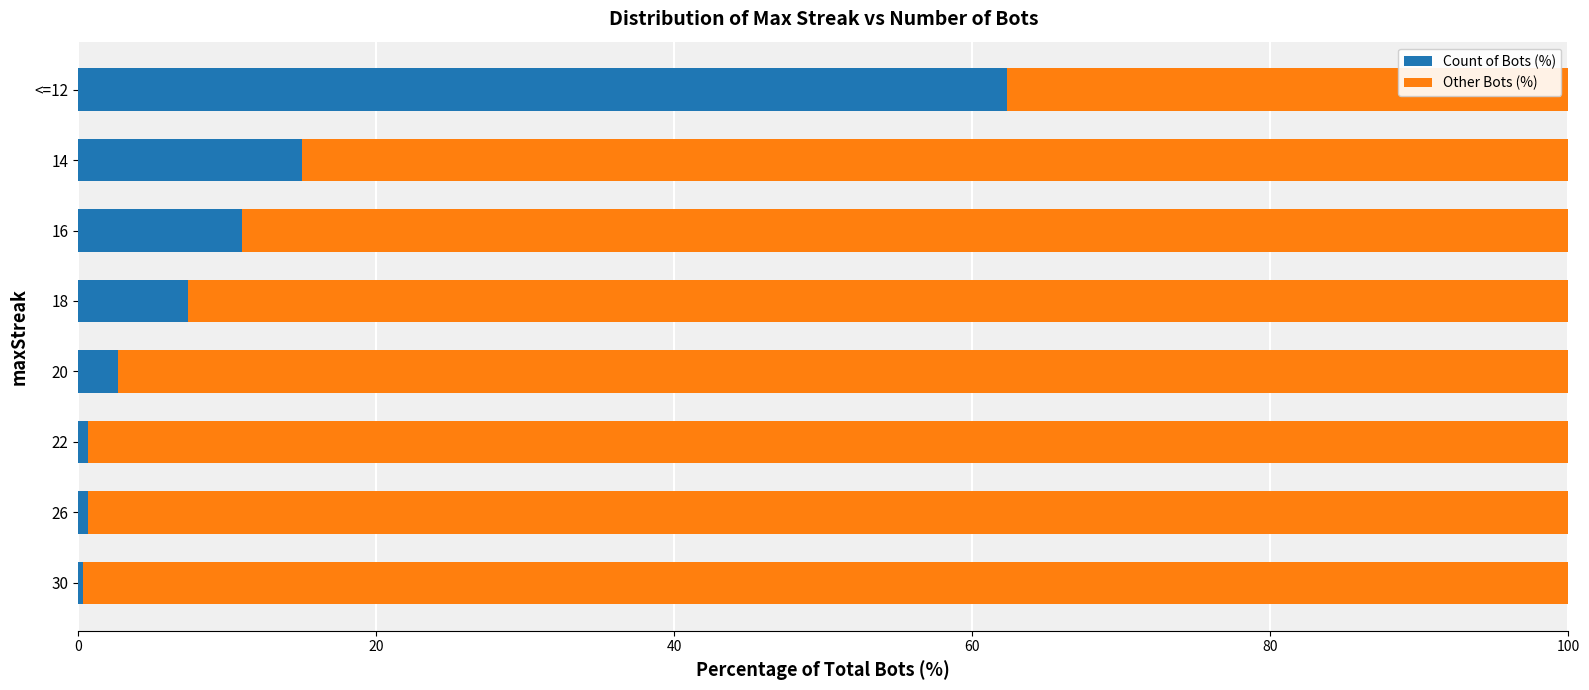

Where is Count of Bots (%) nearest to the value 31?

14